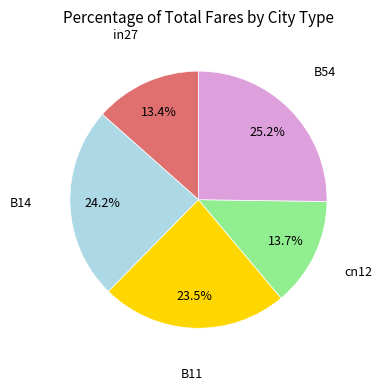

Is there any slice that represents more than half of the pie?

No